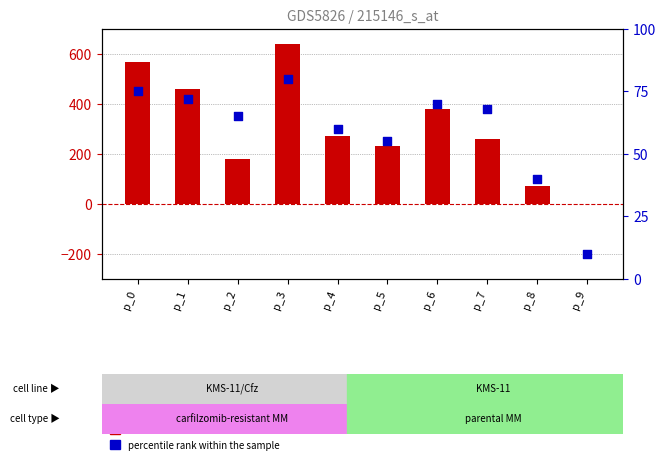

What is the total value across all series at p_3?

721